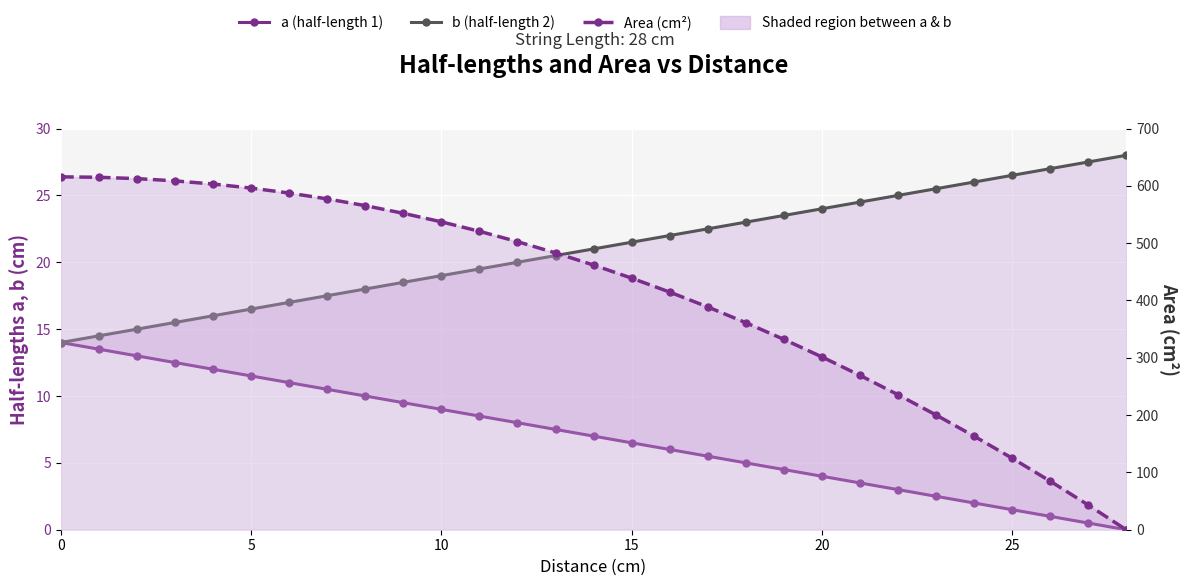

How many lines are shown in the chart?

3